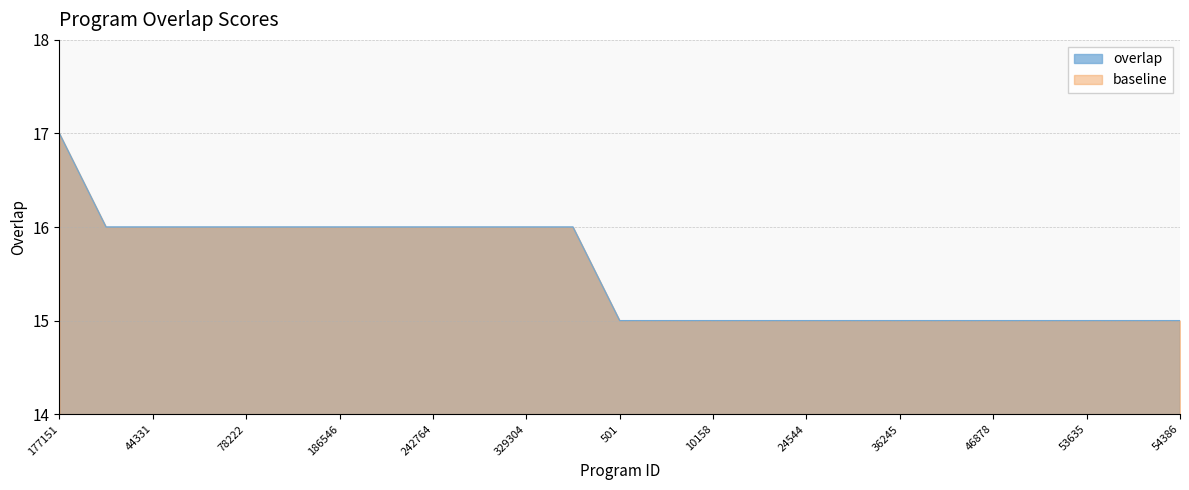

How many lines are shown in the chart?

1